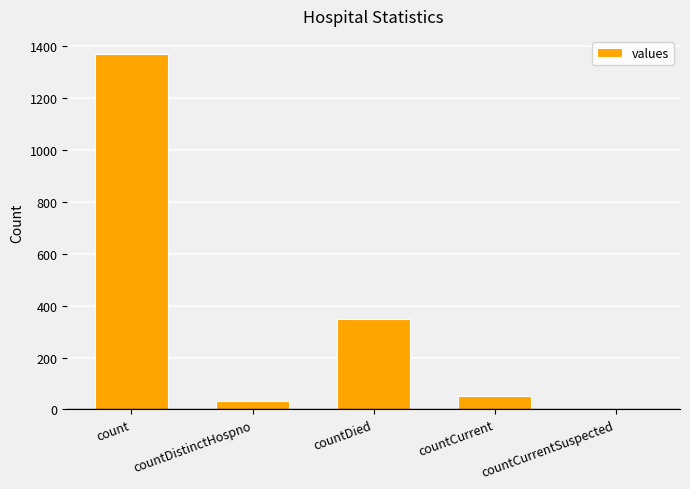

What is the approximate value at countCurrent?

52